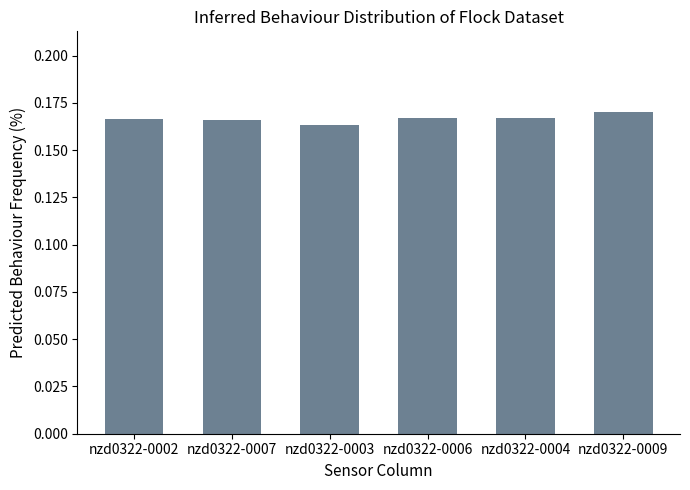

Count the values in the range 0 to 1.

6